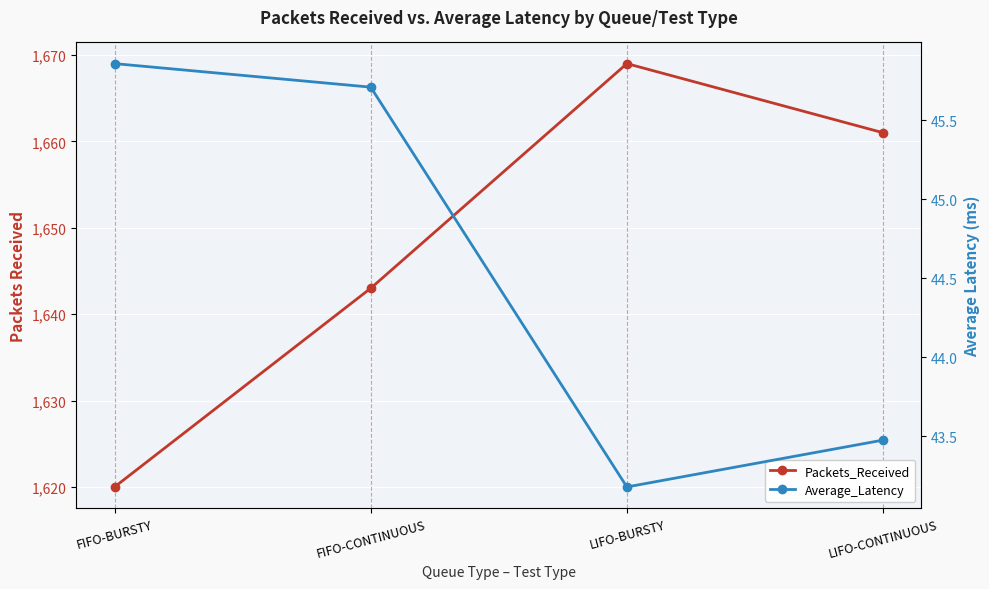

What is the maximum value shown in the chart?

1669.0